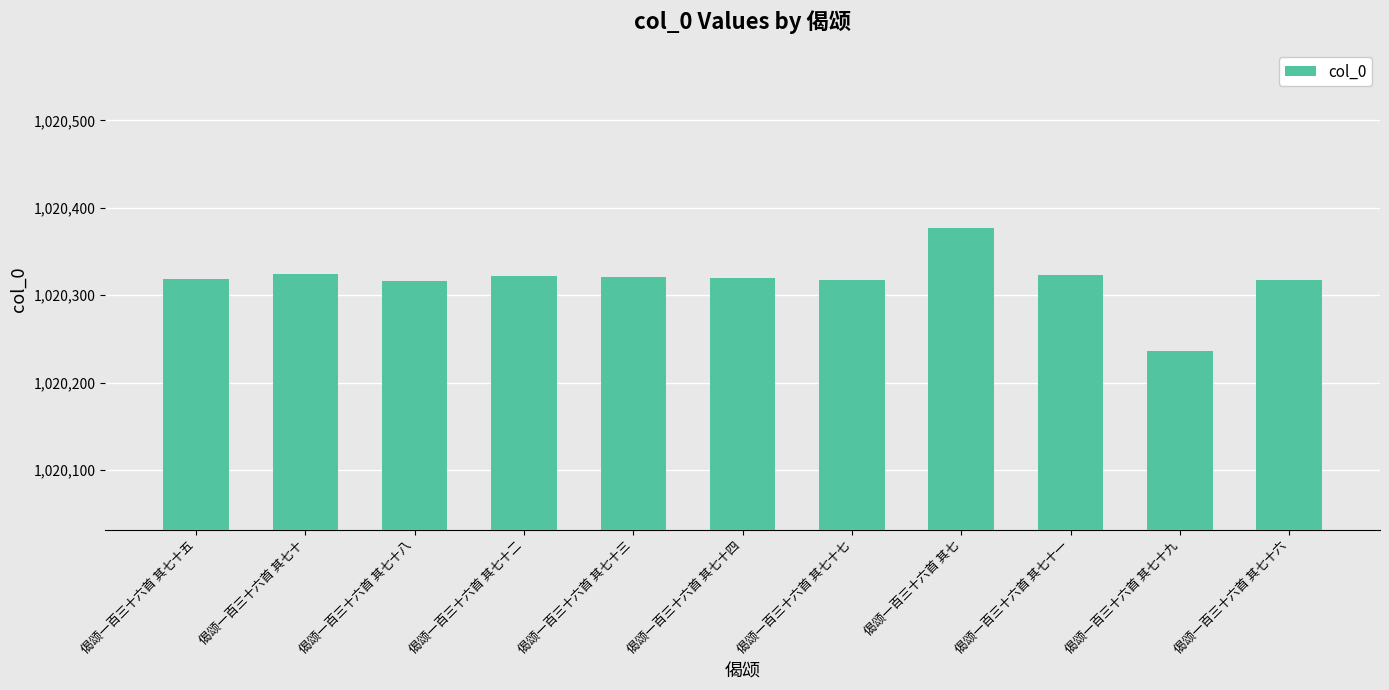

How many categories are shown in the chart?

11